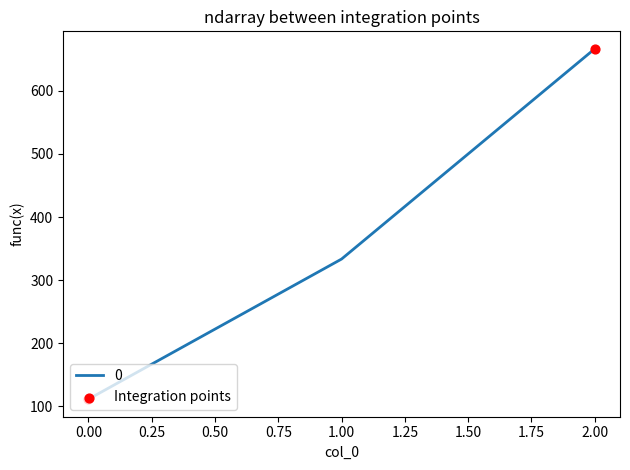

Approximately how many times larger is the value at 2.00 compared to 1.00?

2.0